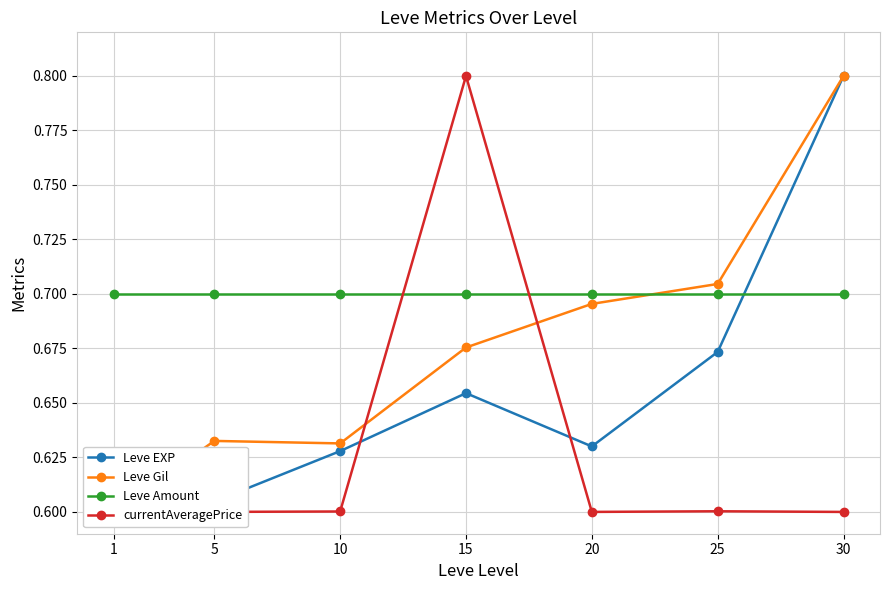

What is the average value of the Leve Gil series?

0.7